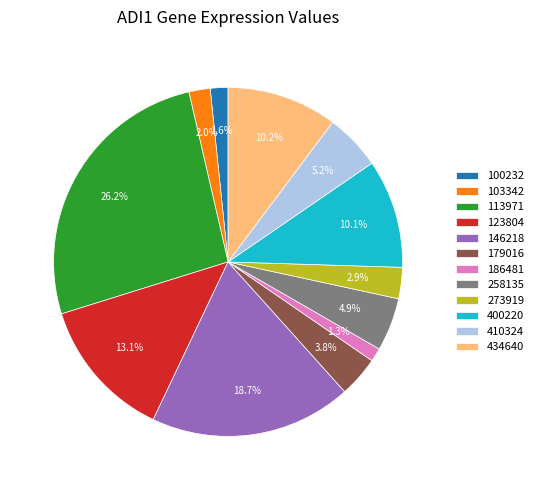

Approximately how many times larger is the value at 400220 compared to 410324?

1.9